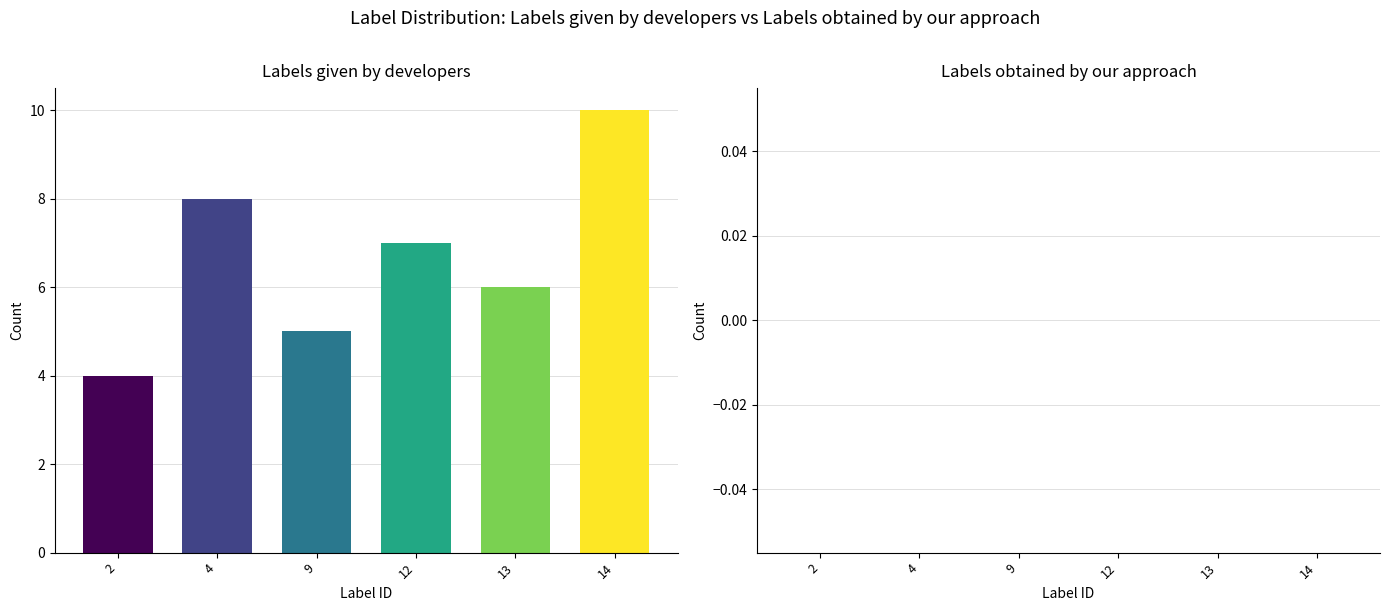

True or false: Labels given by developers has a value of 2 at 37.

False